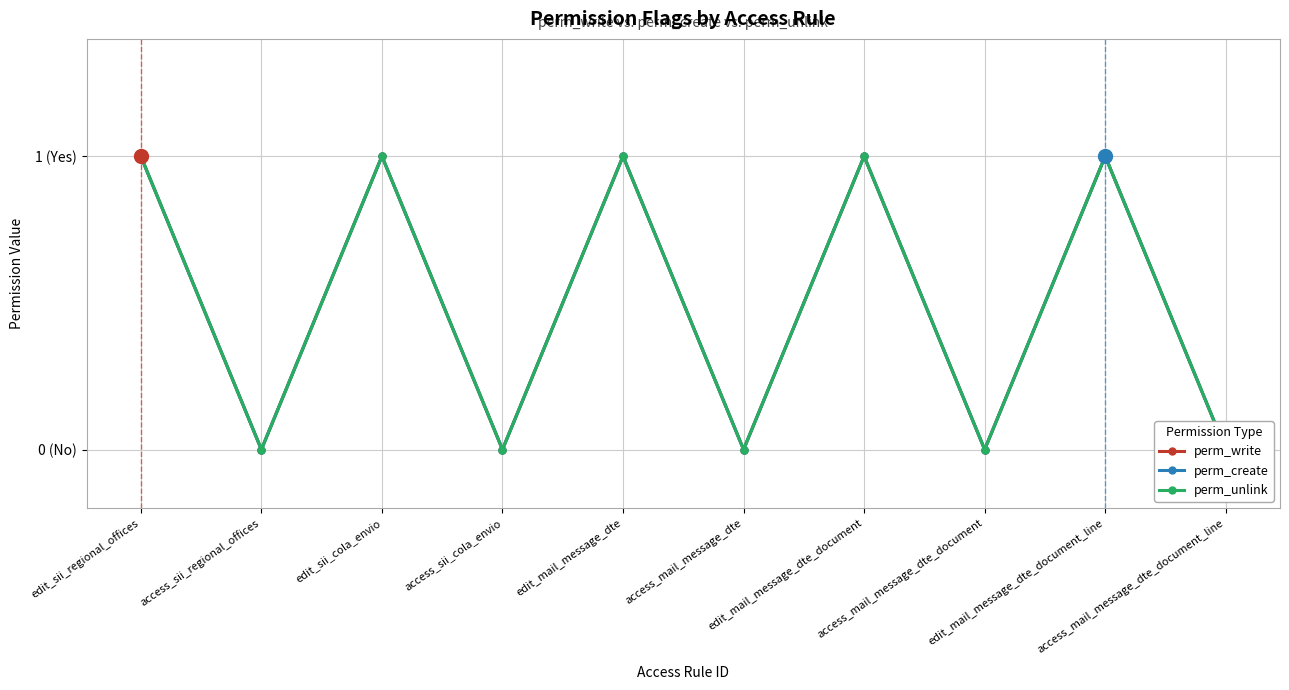

Is the value of perm_write at edit_sii_regional_offices greater than the value of perm_unlink at edit_sii_cola_envio?

No